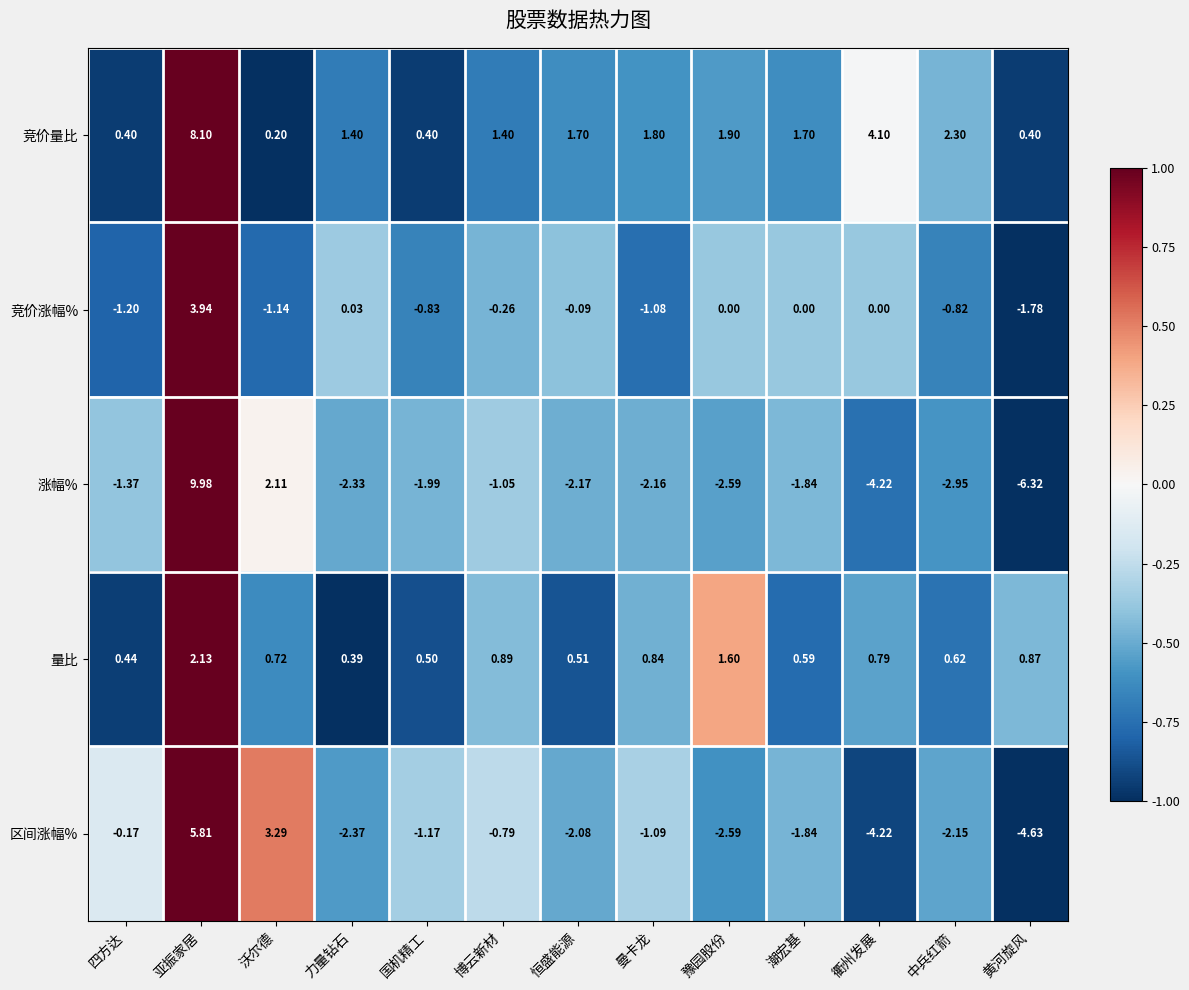

Which series has the widest spread of values?

涨幅%